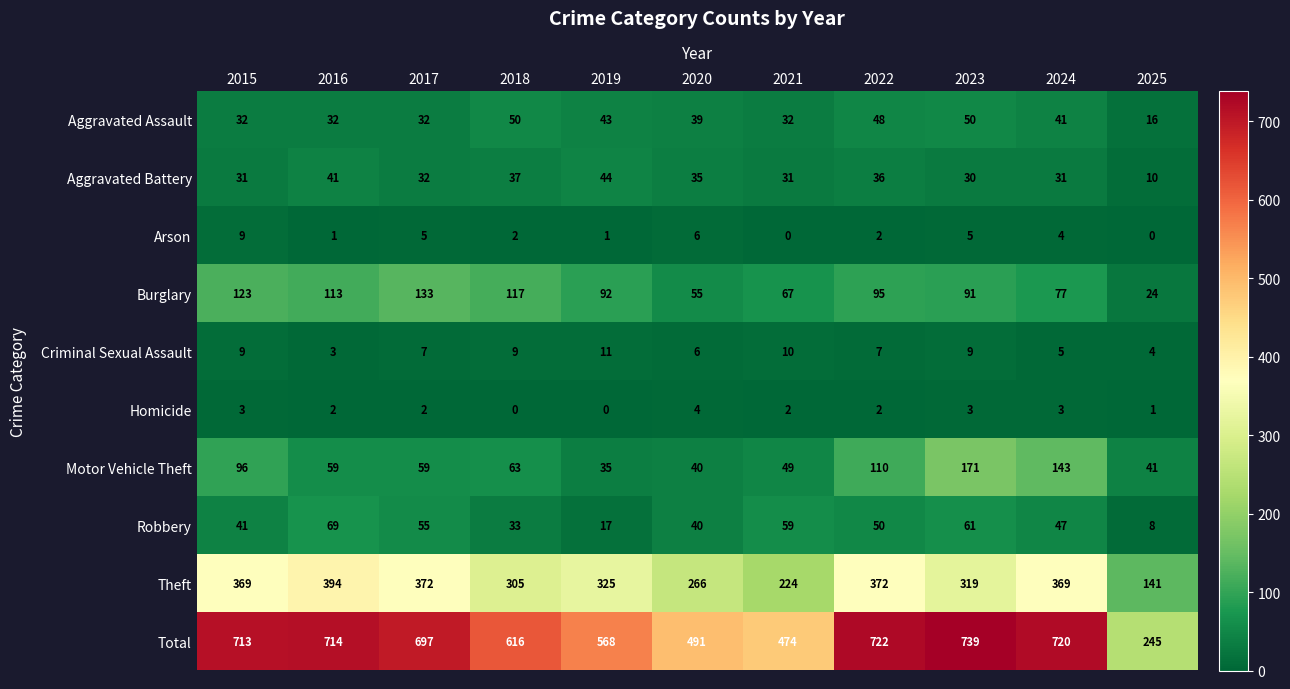

The value of Total at 2019 is 568. True or false?

True